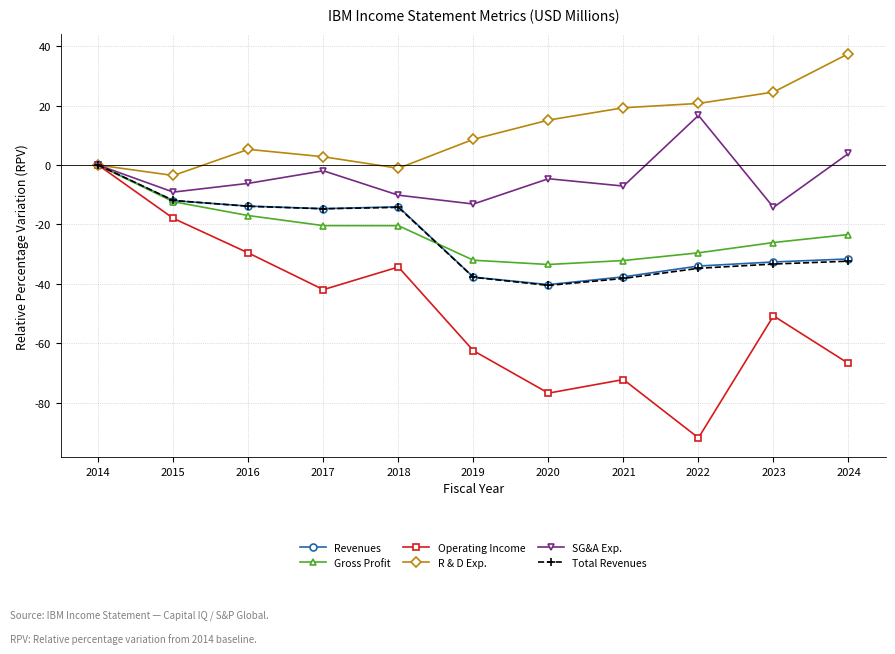

At which category does Operating Income reach its first local valley?

2017